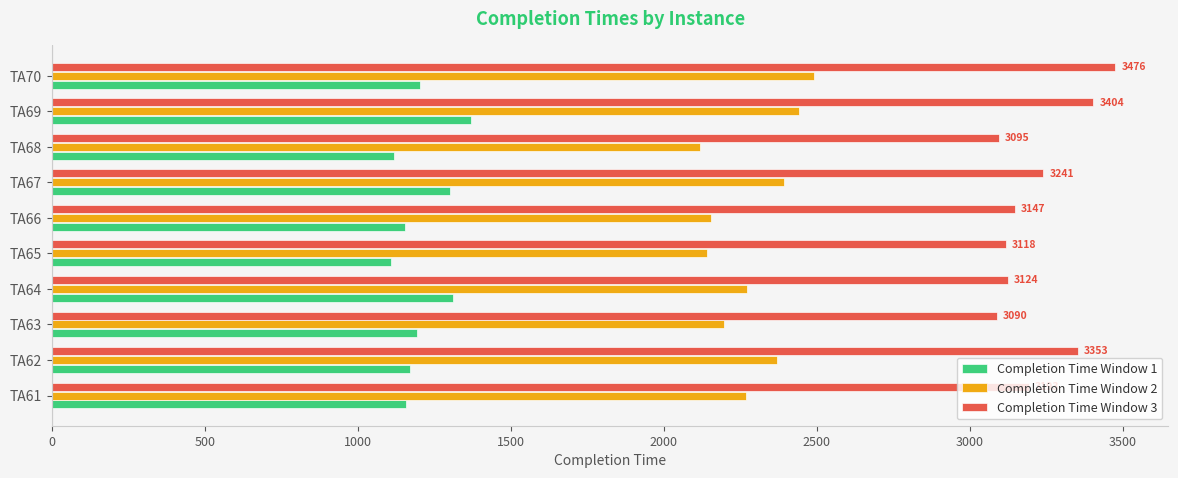

What is the minimum value shown in the chart?

1107